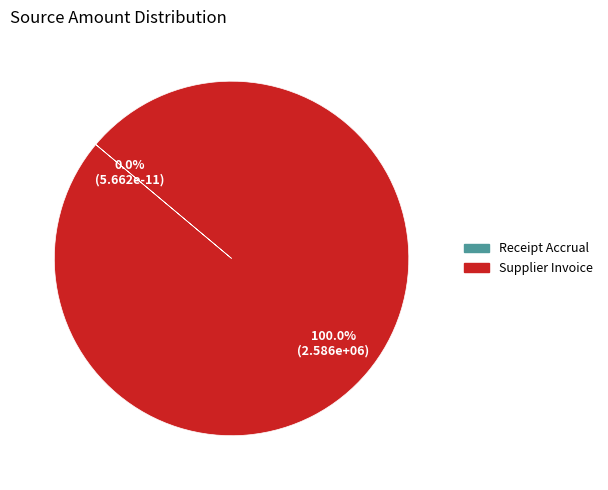

What is the largest slice in the pie chart?

Supplier Invoice